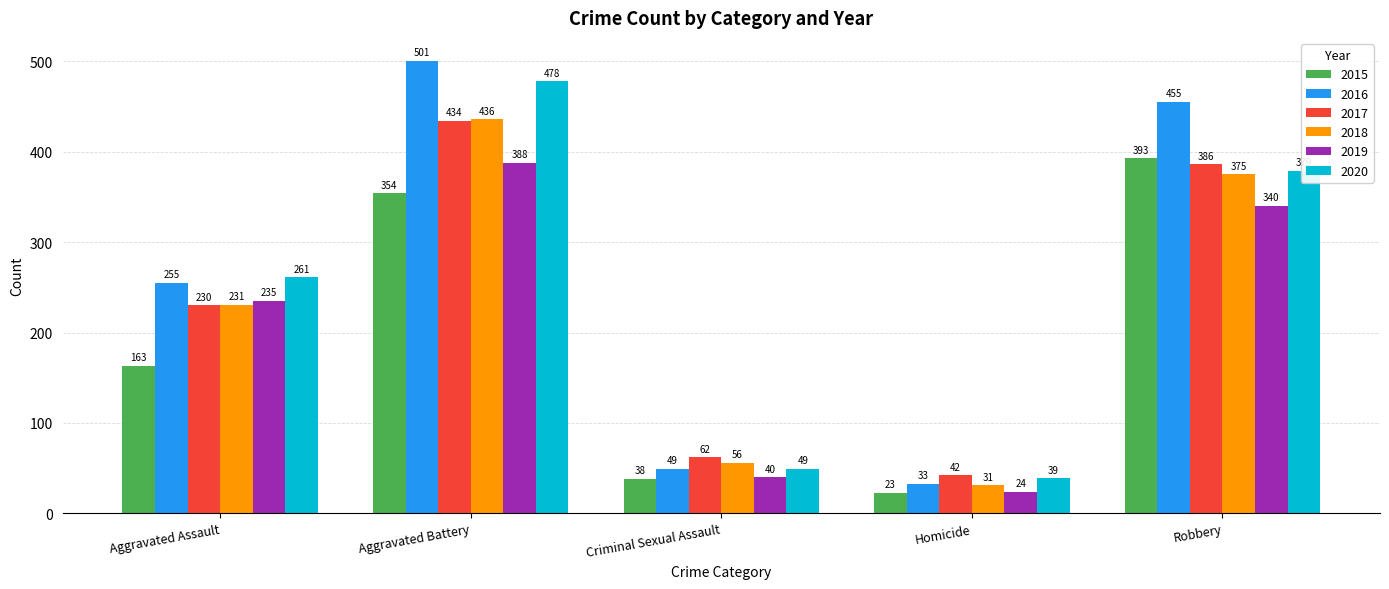

Where is 2016 nearest to the value 267?

Aggravated Assault